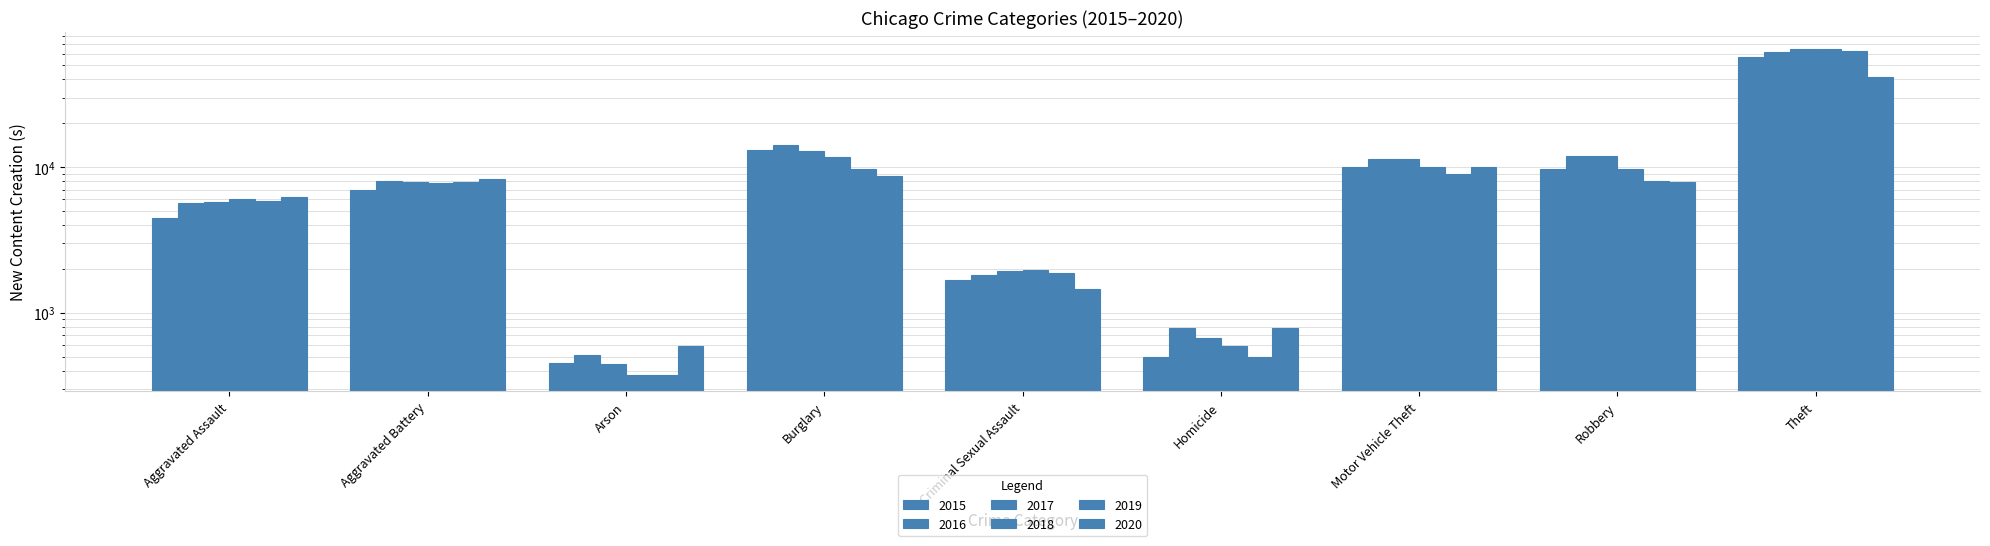

Which series changed the most between Aggravated Assault and Aggravated Battery?

2015